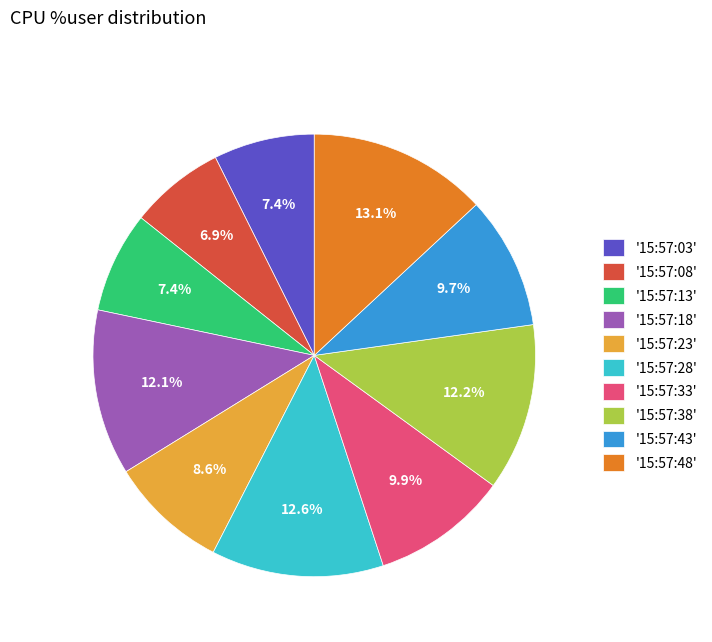

Is there a majority slice in this chart?

No